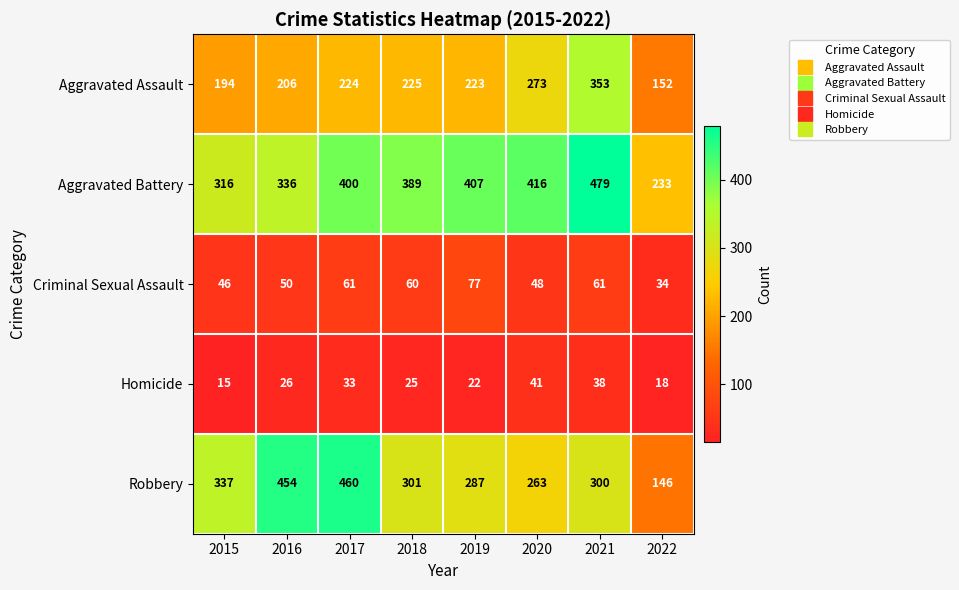

At which label does Homicide reach its peak?

2020